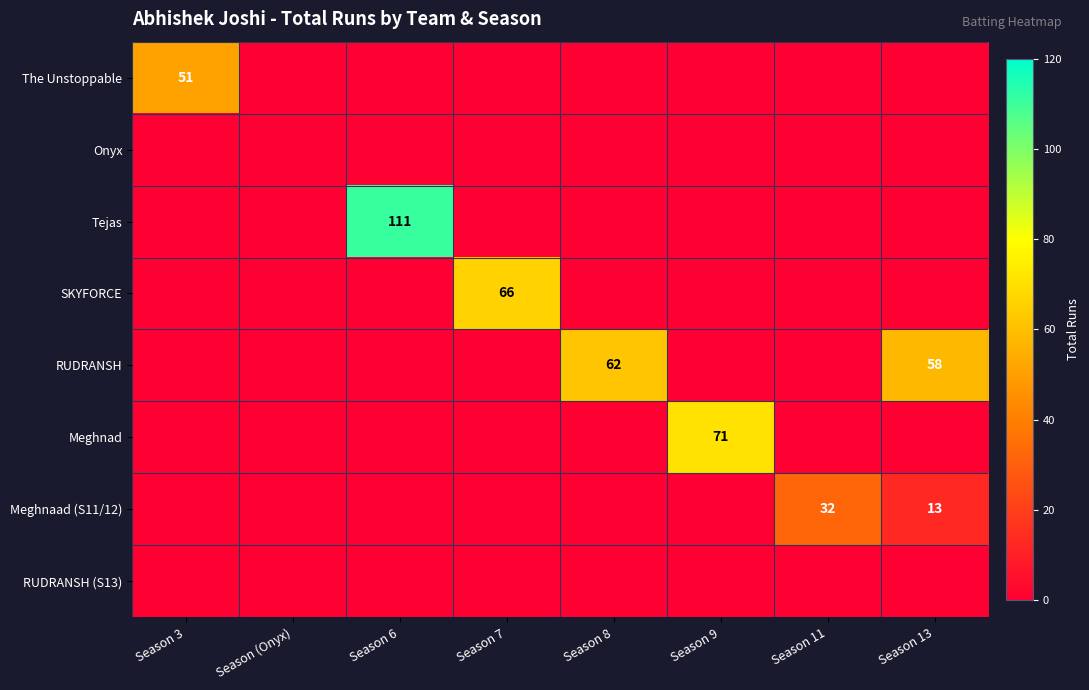

Which series changed the most between Season 11 and Season 13?

RUDRANSH